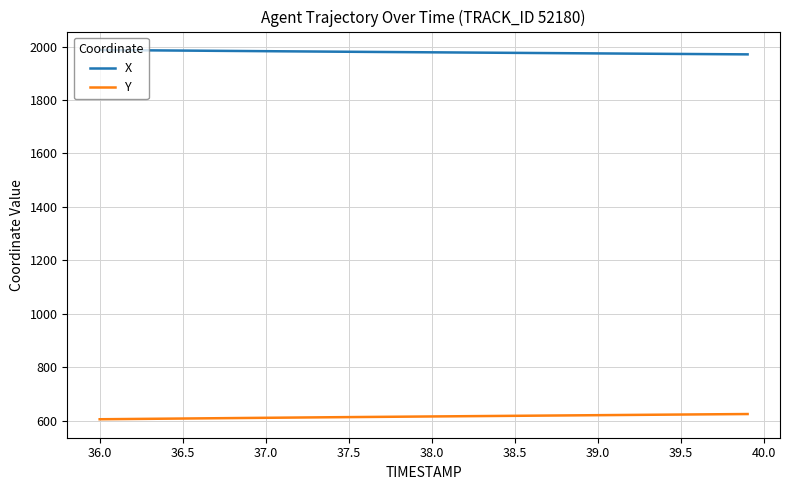

Rank the series by their maximum value, from highest to lowest.

X, Y